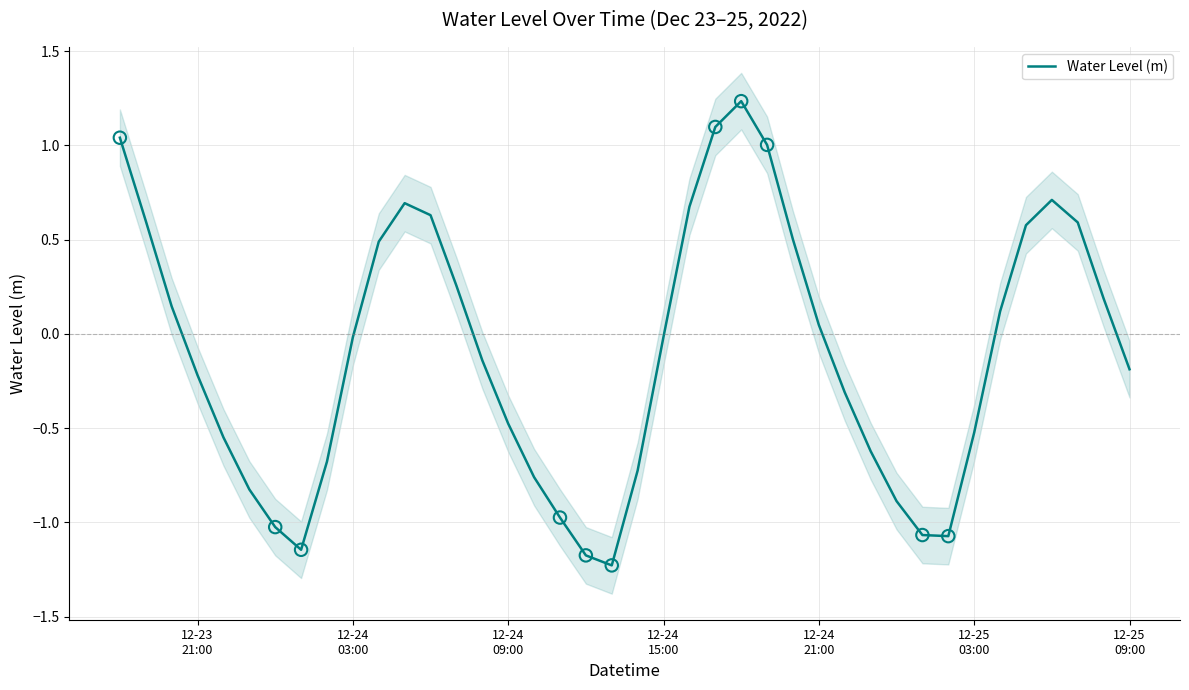

What is the lowest value of the Water Level (m) series?

-1.2